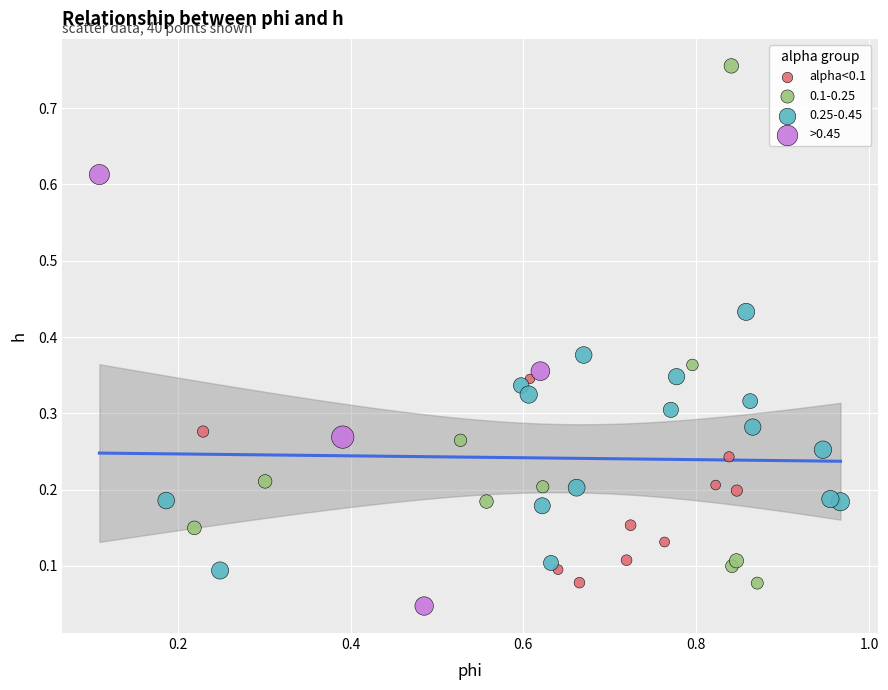

Which series has the largest Y range (max minus min)?

0.1-0.25